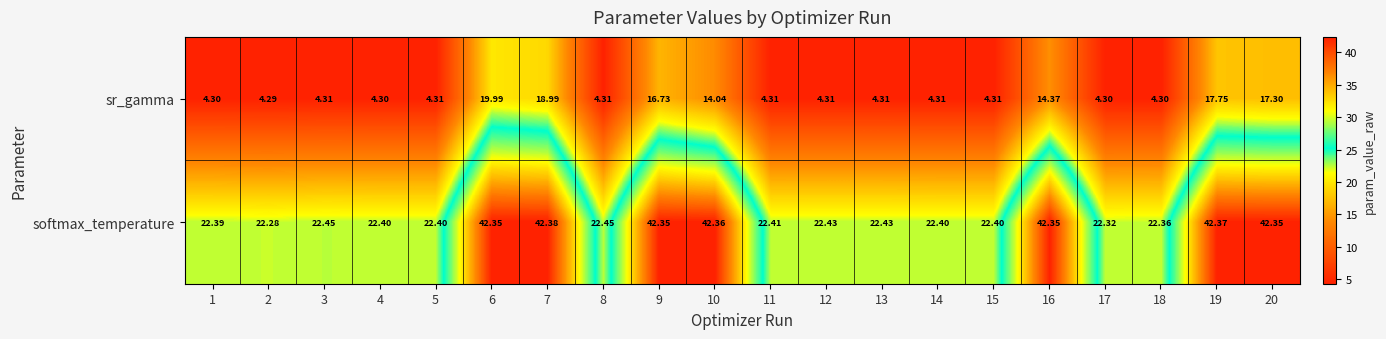

Is the value of softmax_temperature at 3 greater than the value of sr_gamma at 4?

Yes